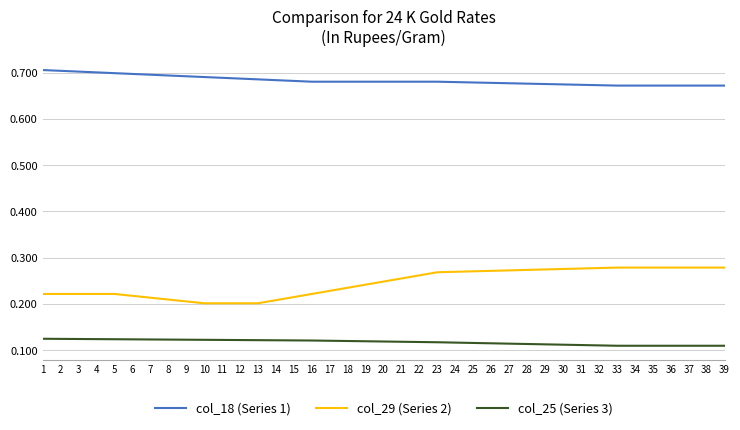

The value of col_29 (Series 2) at 22 is 0.4. True or false?

False